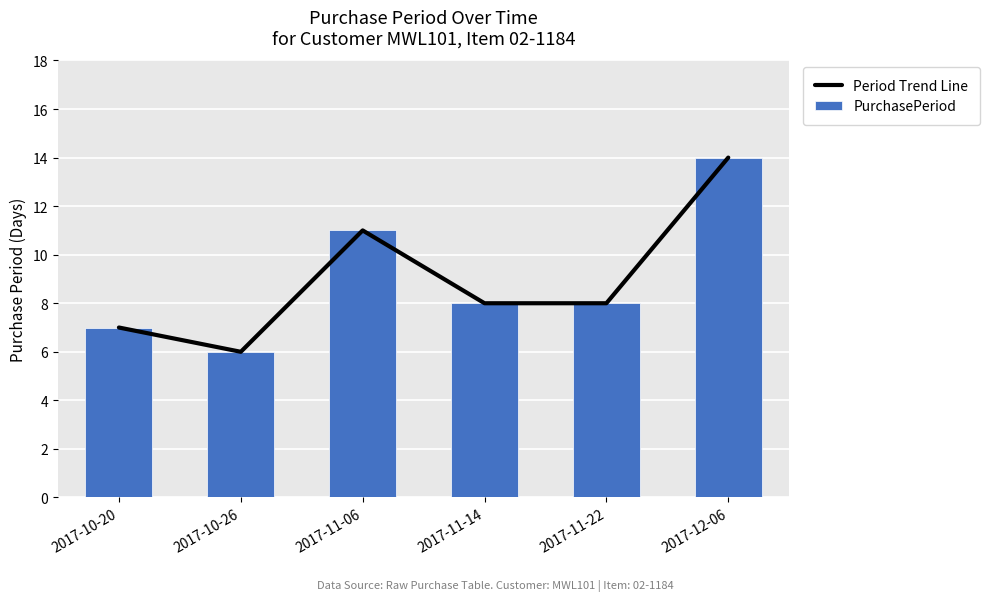

What position from the left is 2017-10-20?

1